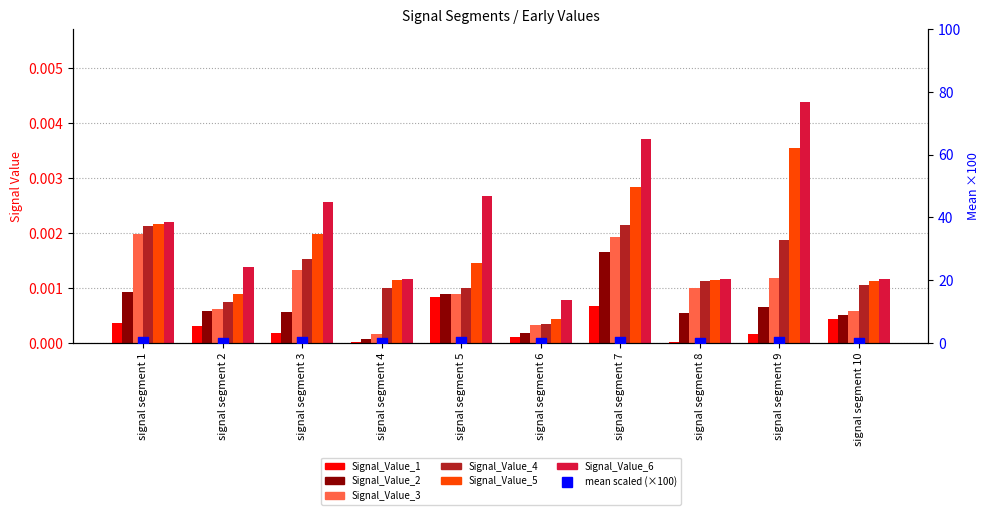

Which series has the largest total across all categories?

Signal_Value_6